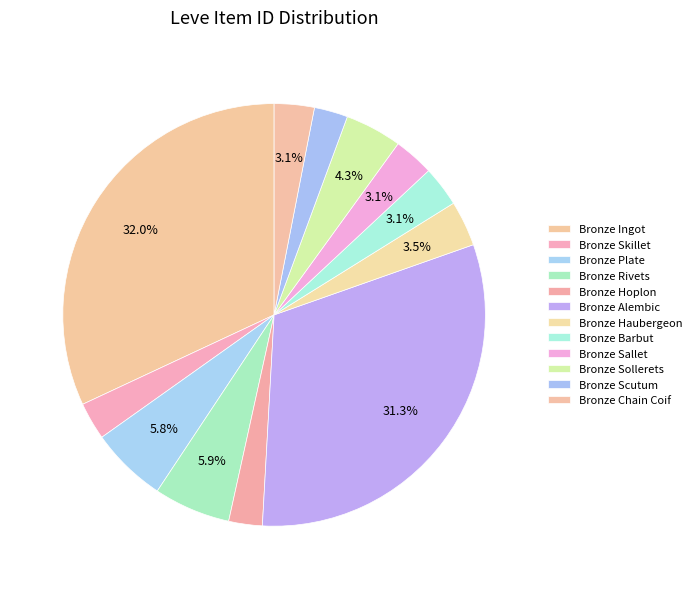

What is the smallest slice in the pie chart?

Bronze Hoplon